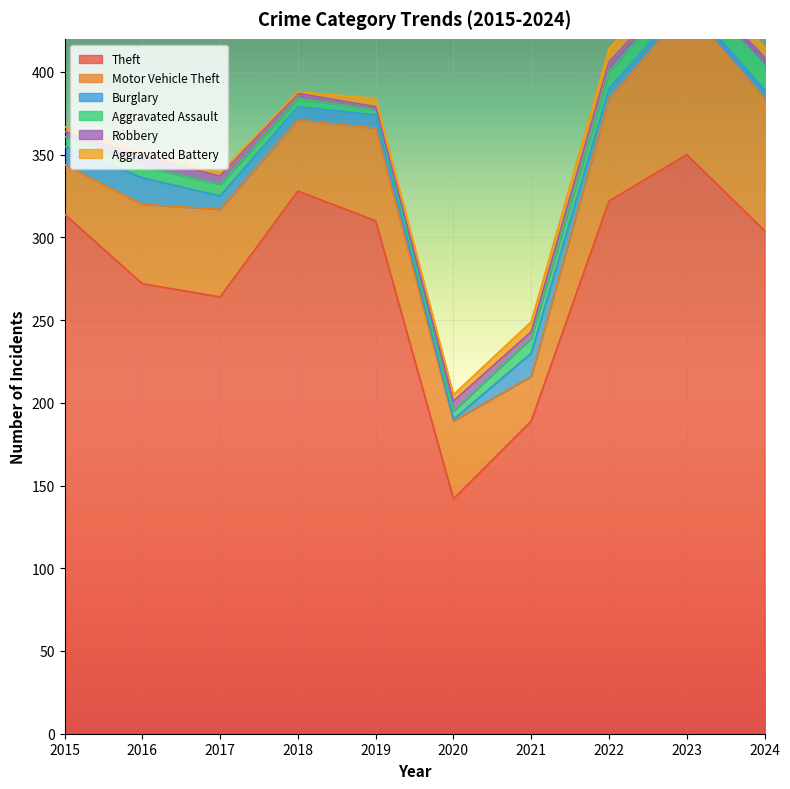

What is the lowest value of the Motor Vehicle Theft series?

27